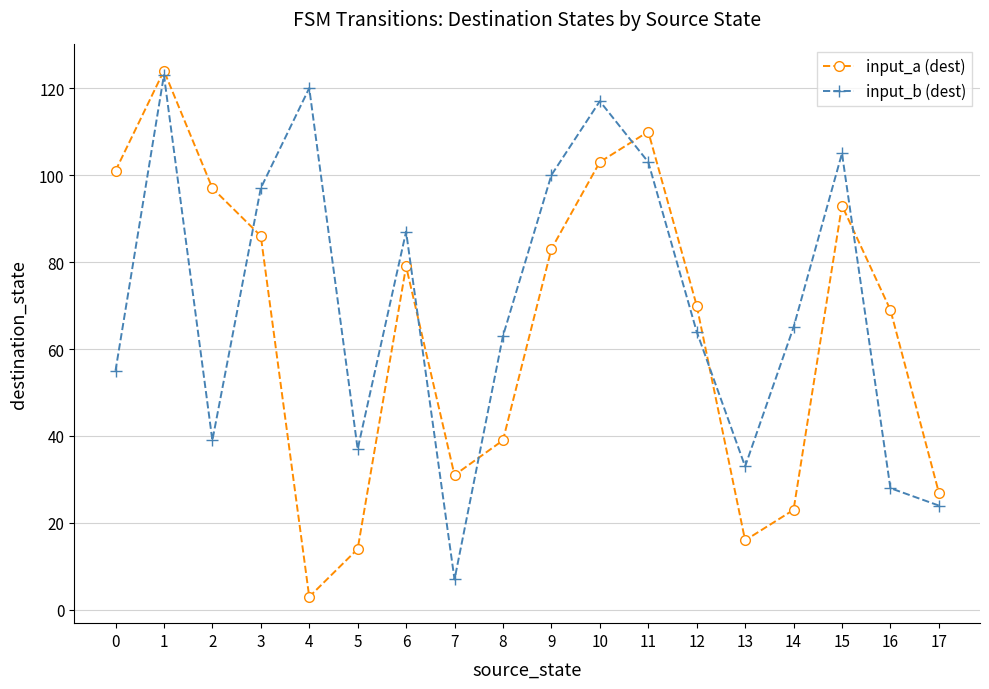

What is the value of the input_b (dest) point at the 18th from the left?

24